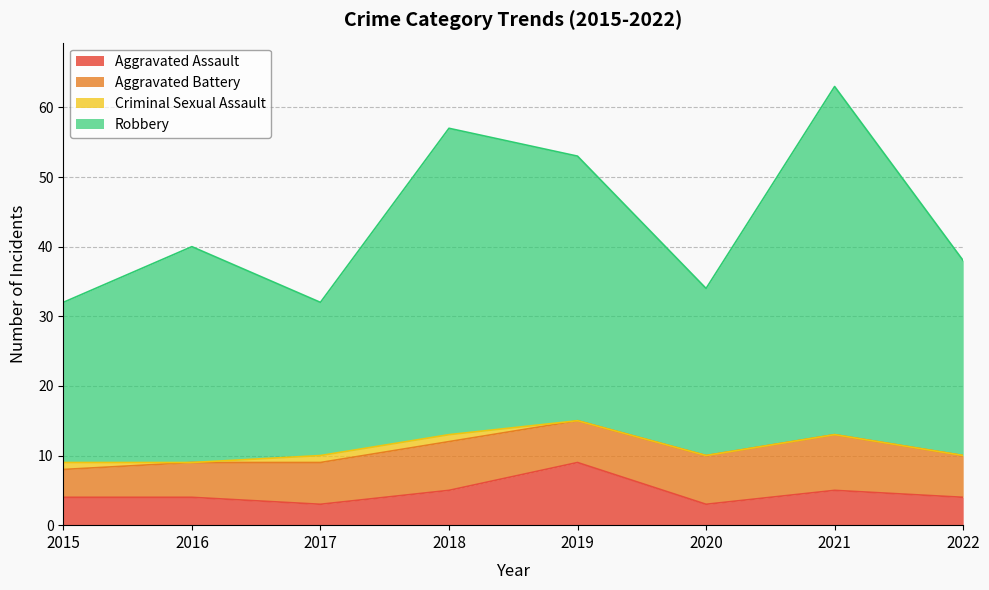

At how many categories does at least one series exceed 10?

8